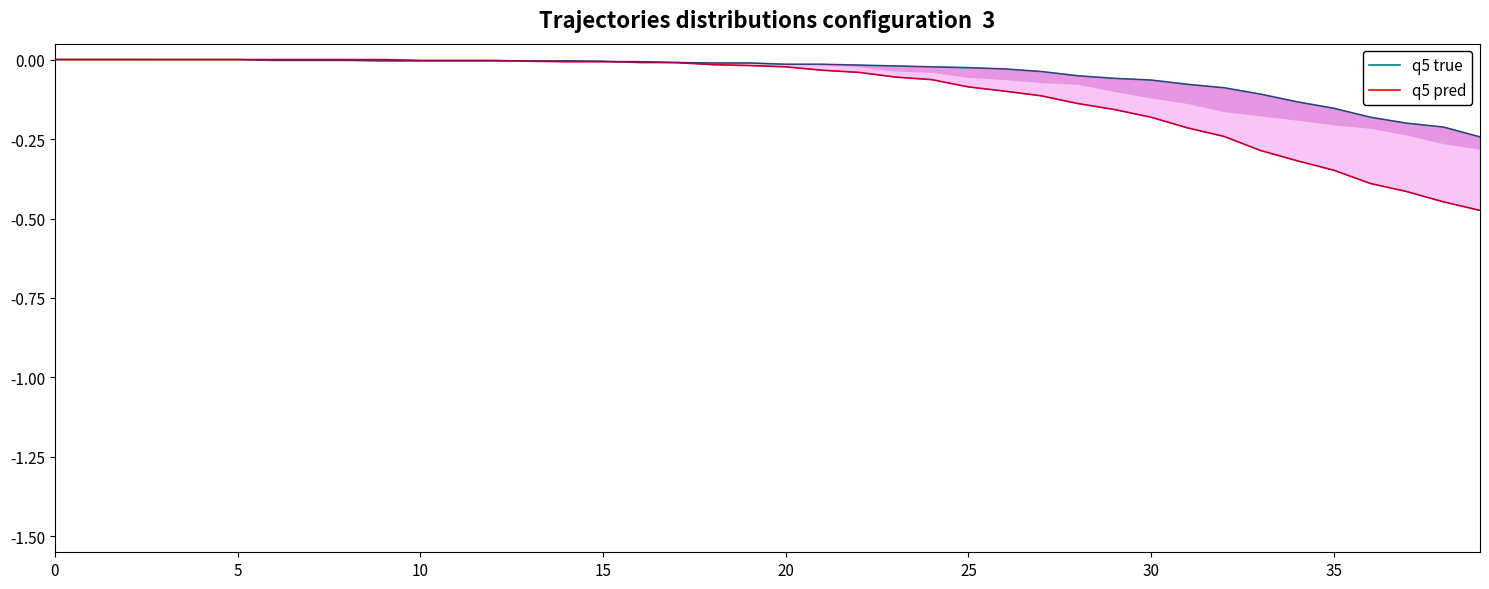

What are all the series names shown in the legend?

q5 true, q5 pred